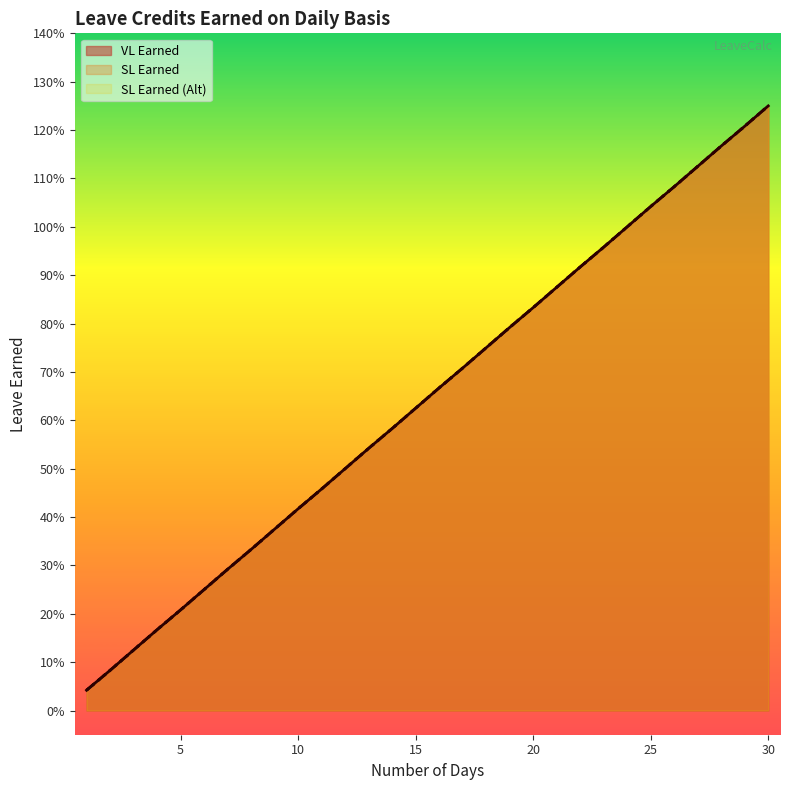

At how many categories does at least one series exceed 0?

30